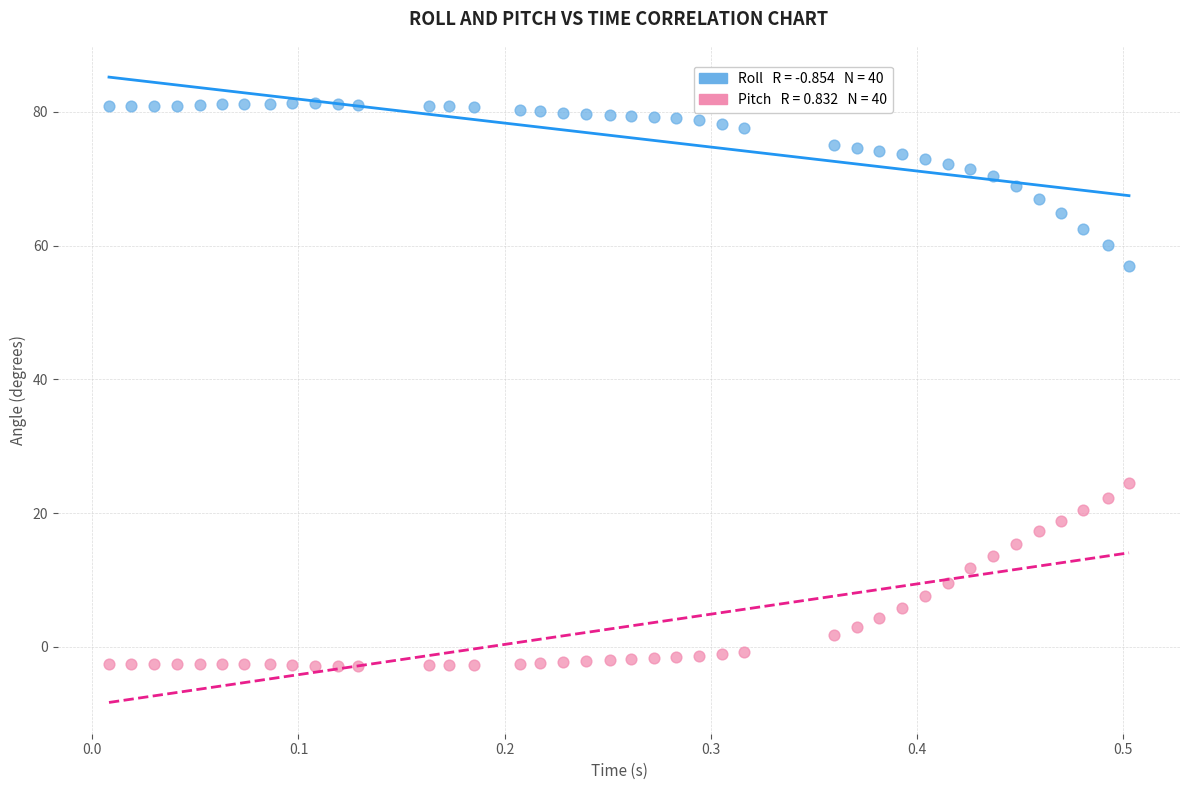

Across all data points, what is the range of Y values (max minus min)?

84.2